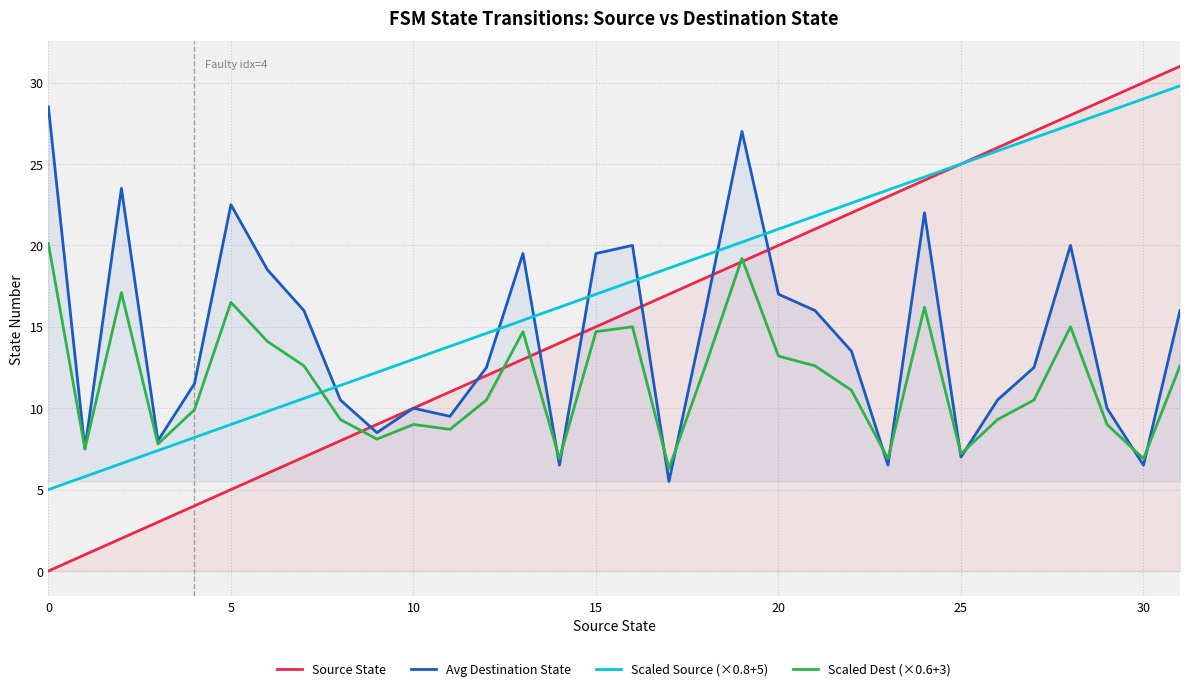

What is the sum of all Avg Destination State values?

458.5